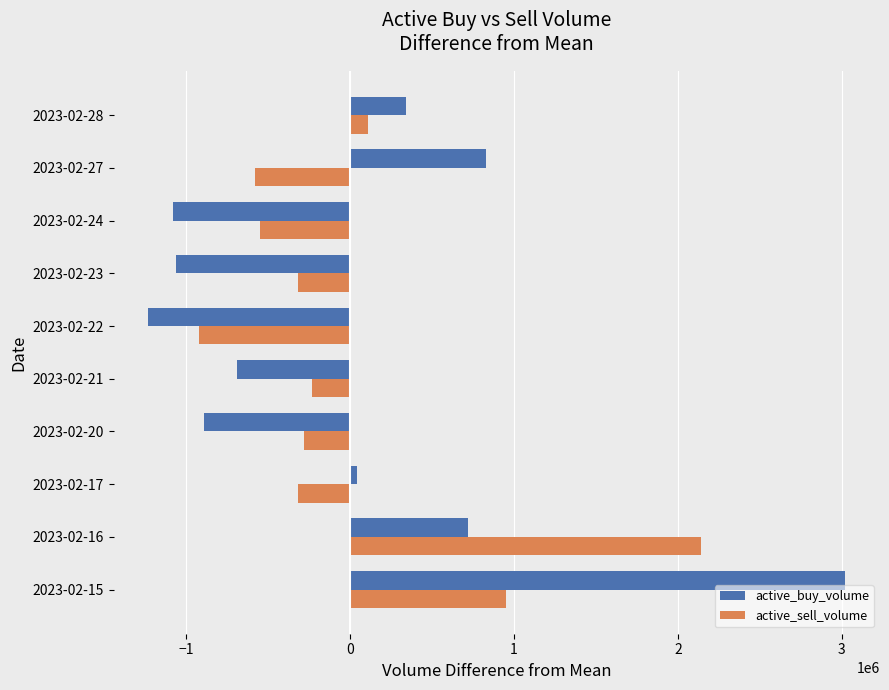

At which category does the chart reach its minimum across all series?

2023-02-22